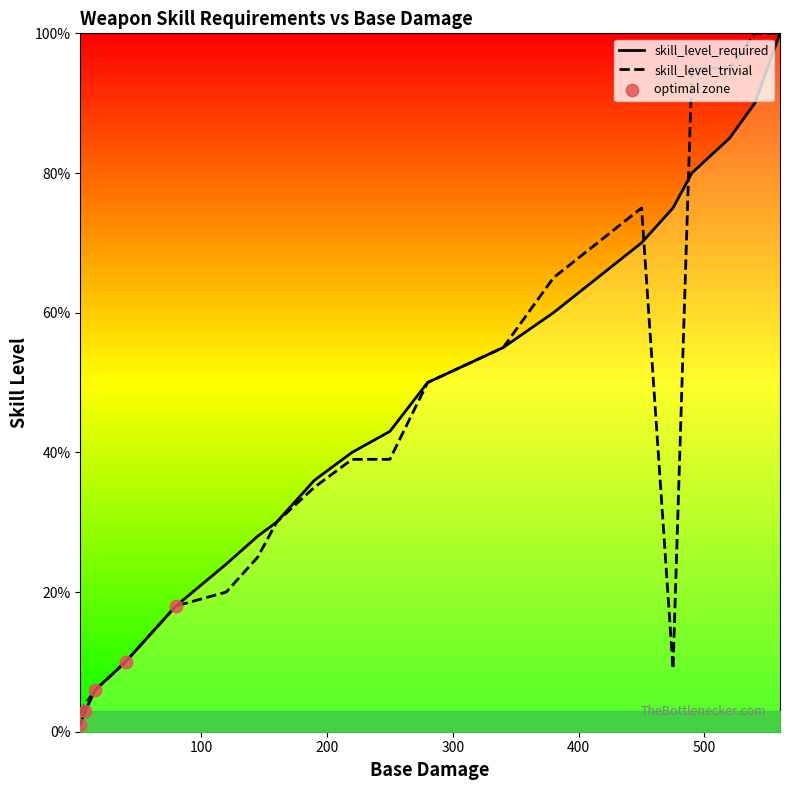

Which series reaches the minimum Y coordinate?

skill_level_required